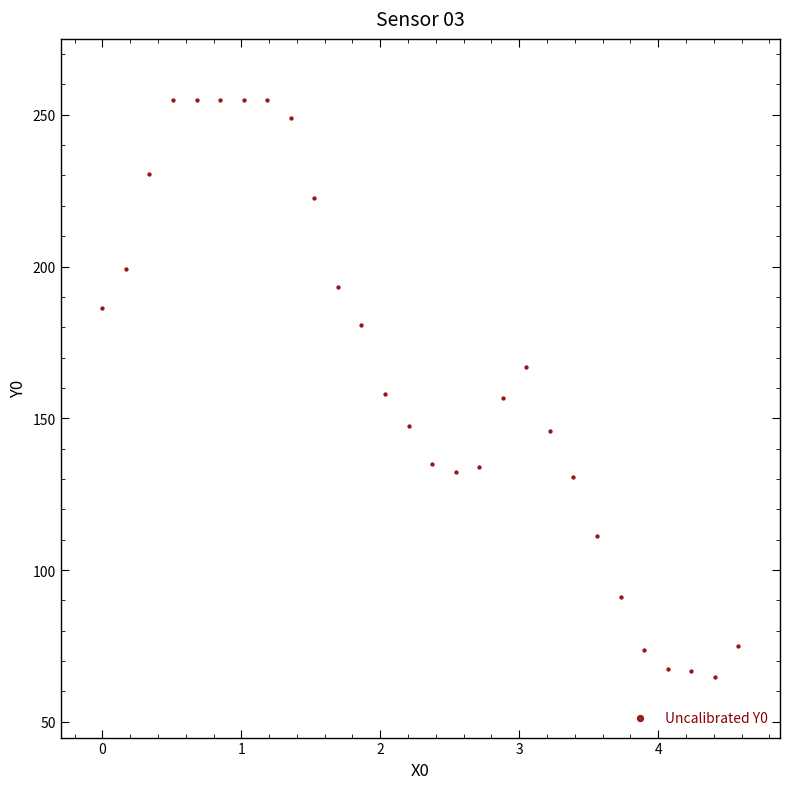

What is the range of Y values (max minus min)?

190.2